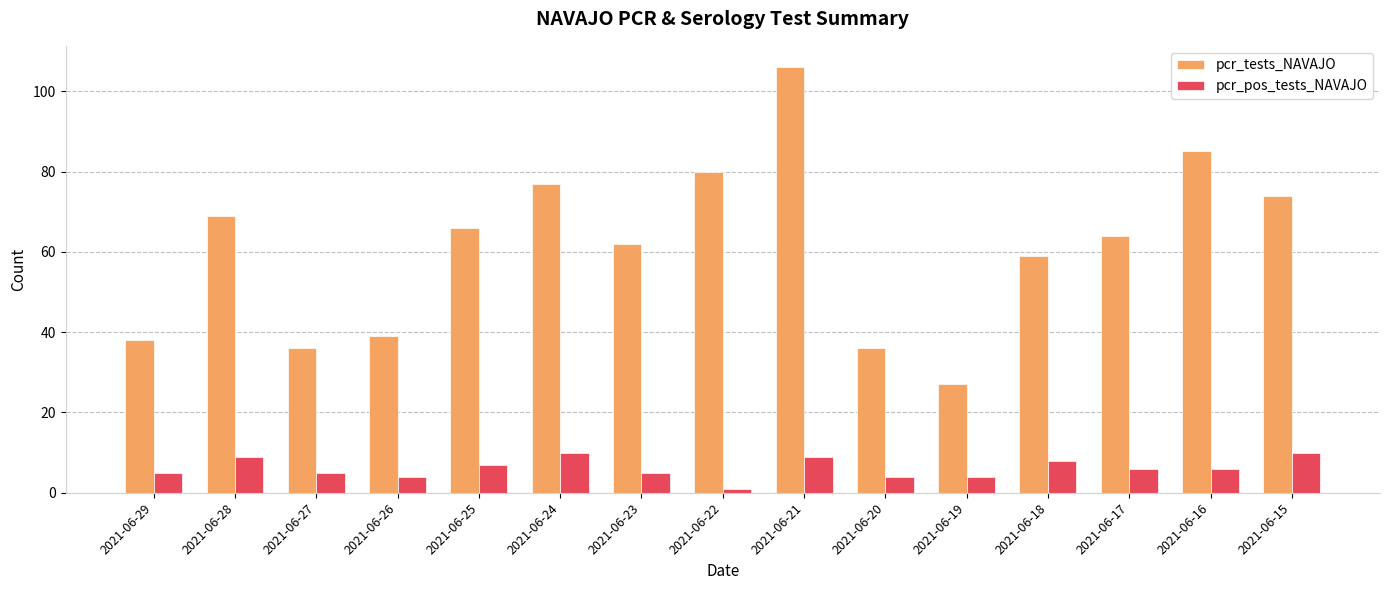

Which series has the widest spread of values?

pcr_tests_NAVAJO